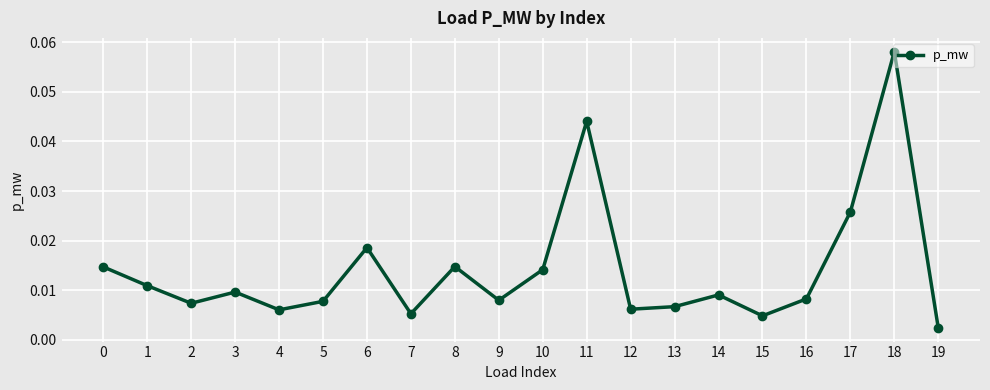

What is the sum of all values?

0.3